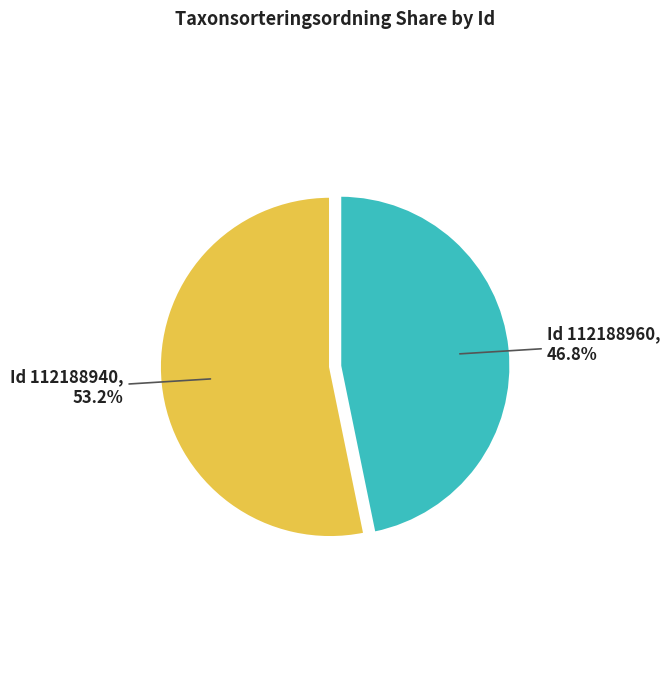

Is there a majority slice in this chart?

Yes